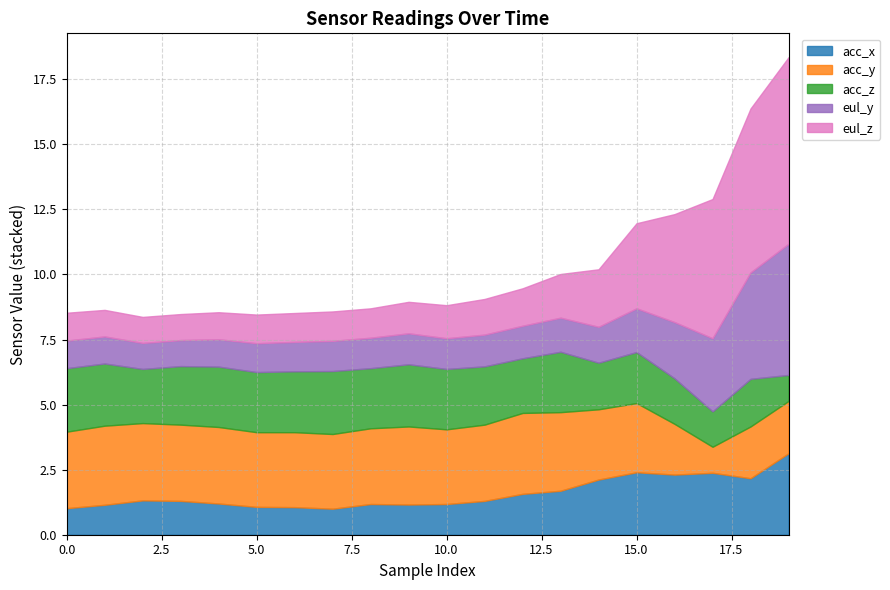

What is the minimum value for acc_x?

1.0